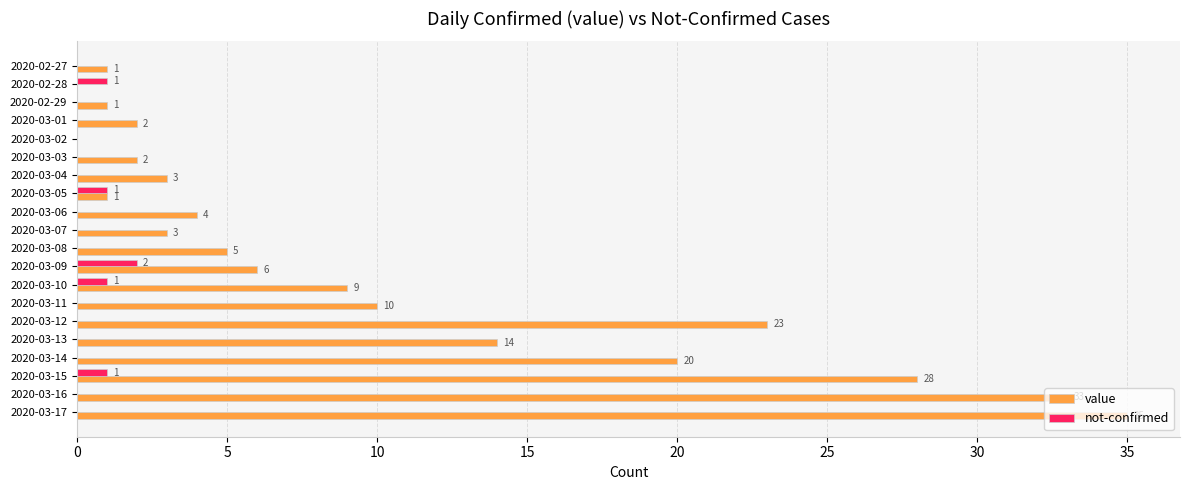

Is it true that not-confirmed equals 0 at 2020-03-17?

True